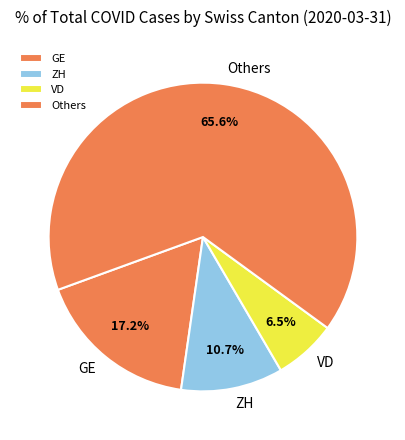

Which category has the smallest portion of the pie?

VD